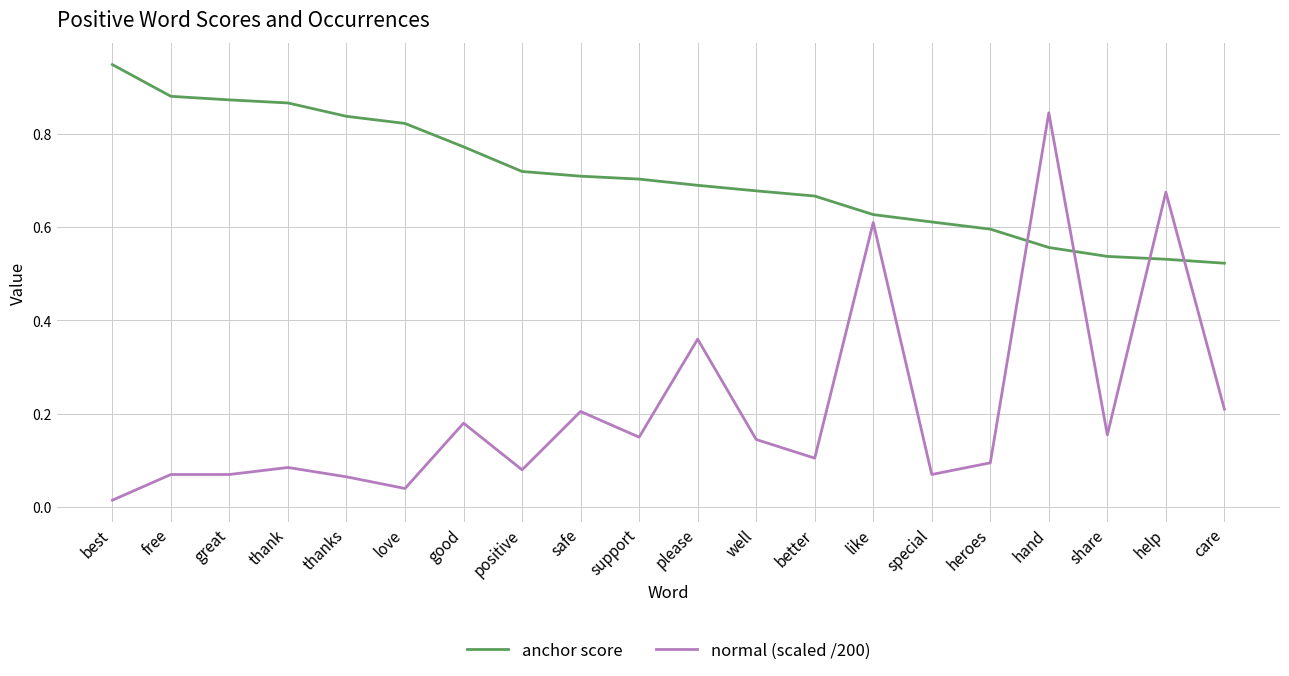

At which label does anchor score reach its peak?

best